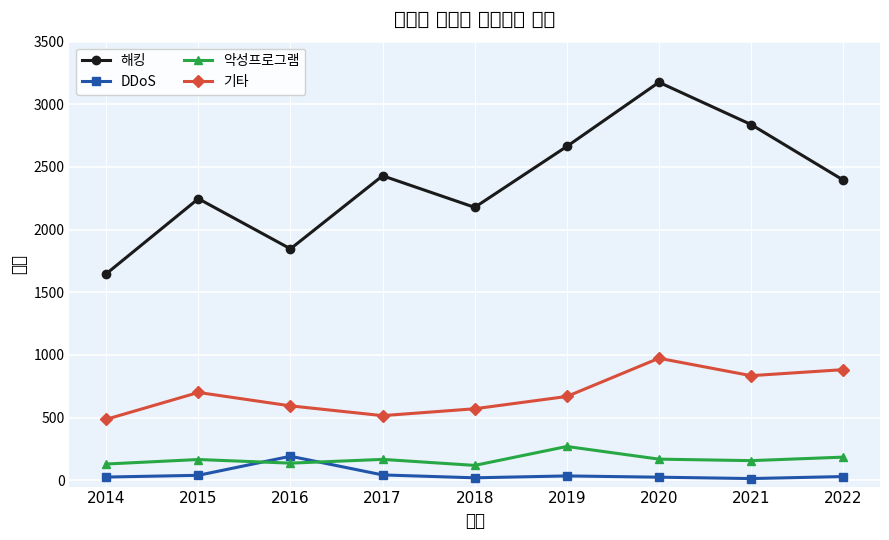

What is the approximate value of 악성프로그램 at 2018, to the nearest 5?

120